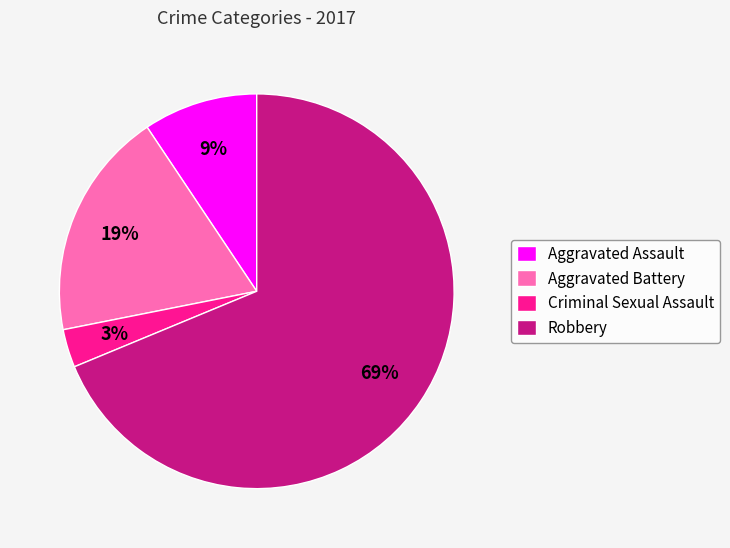

To the nearest percent, what is the average slice percentage?

25%